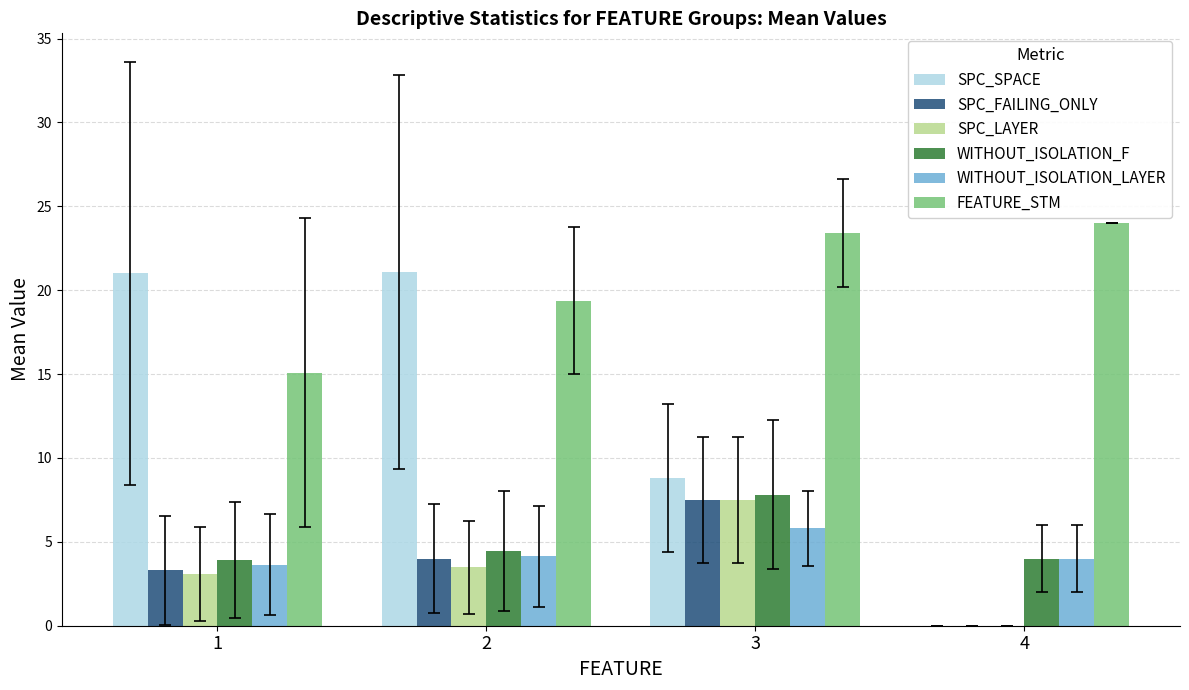

Which category has the highest value in the WITHOUT_ISOLATION_LAYER series?

3